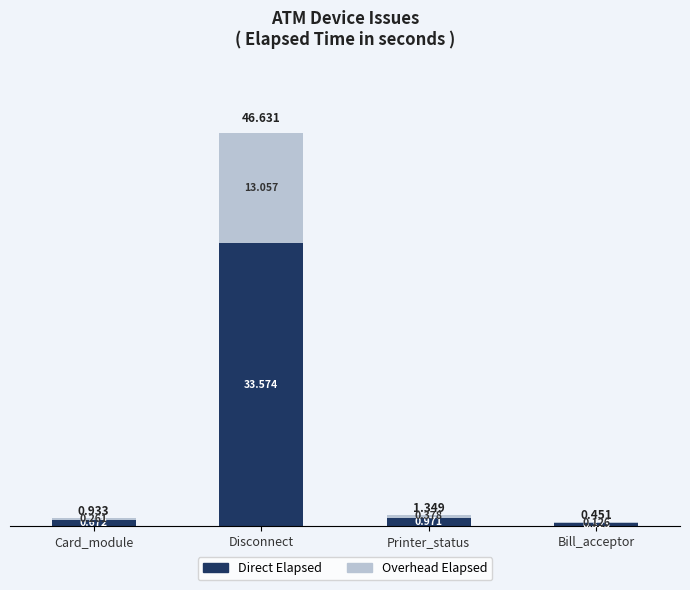

What are all the series names shown in the legend?

Direct Elapsed, Overhead Elapsed